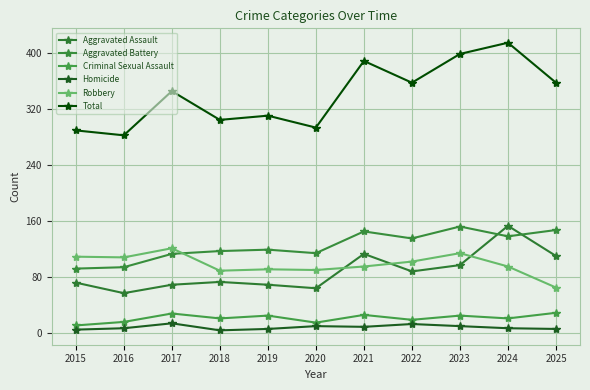

True or false: Total and Robbery intersect in this chart.

False